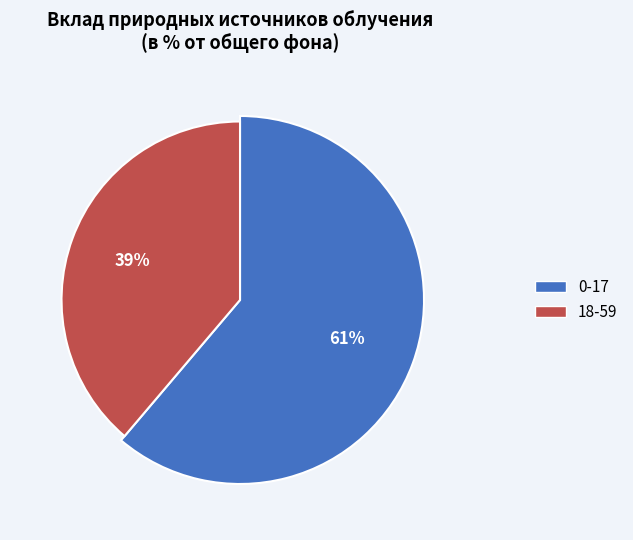

To the nearest percent, what percentage of the pie is 0-17?

61%